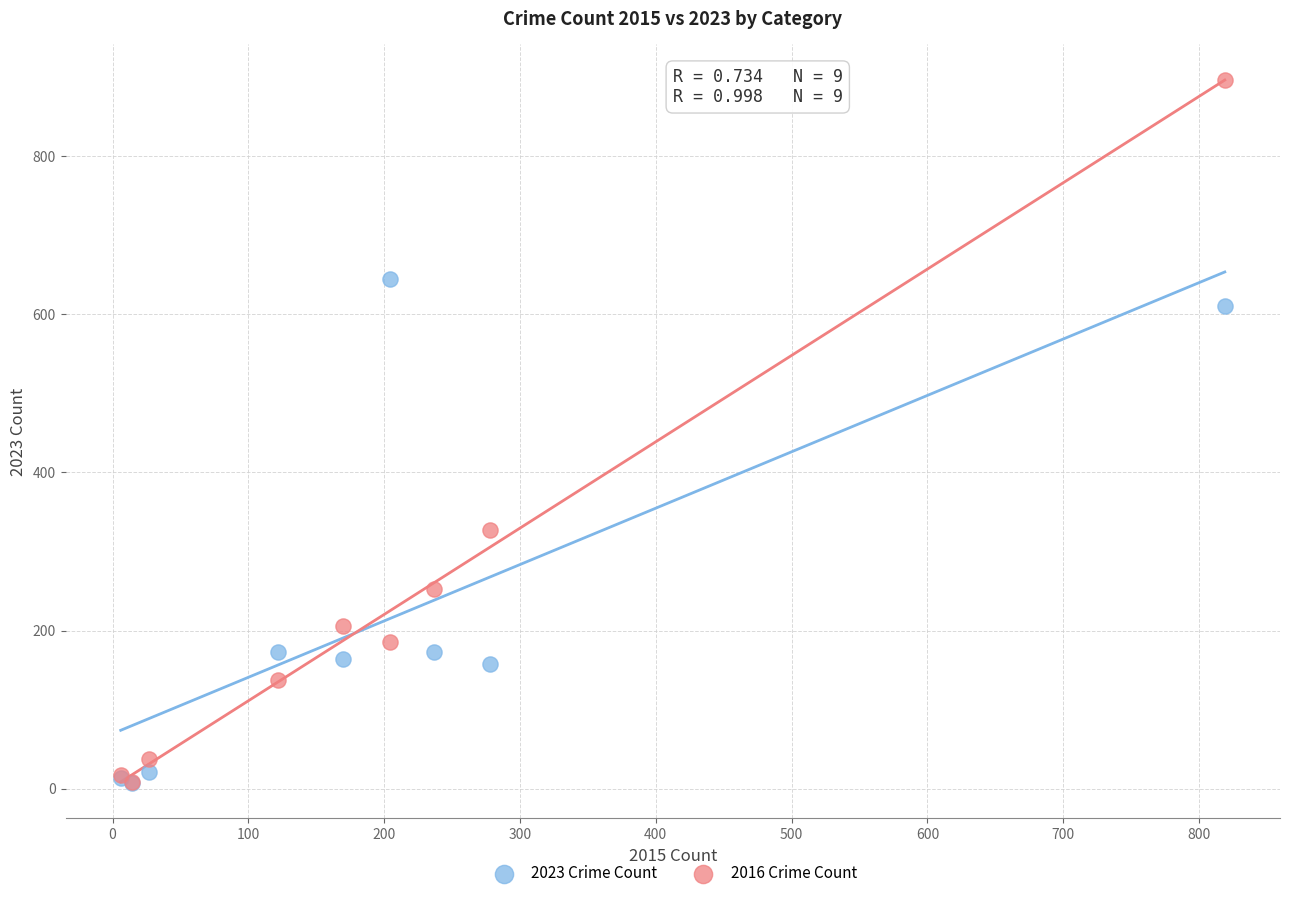

In the 2016 Crime Count series, what Y value is closest to 452?

327